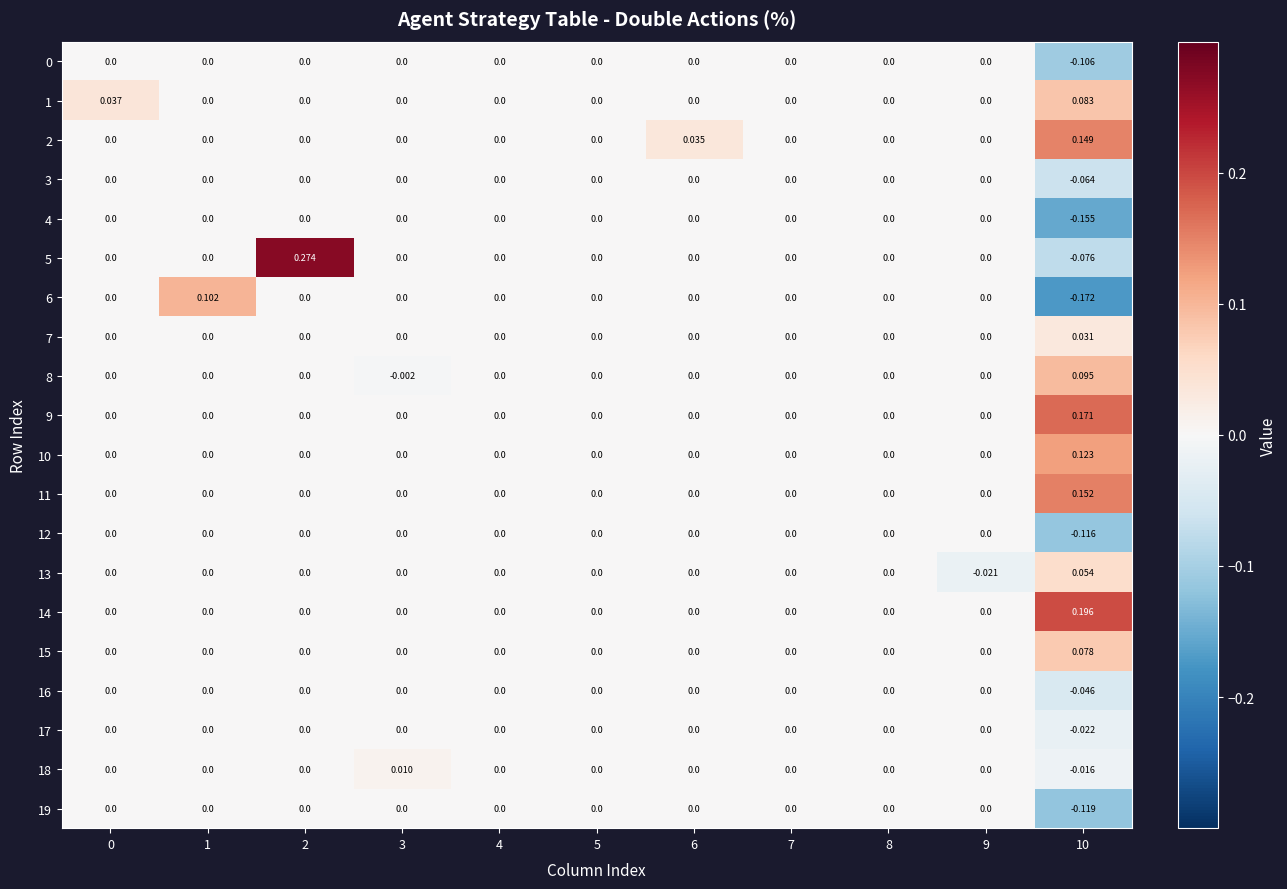

Is the value of 14 at 9 greater than the value of 5 at 10?

Yes